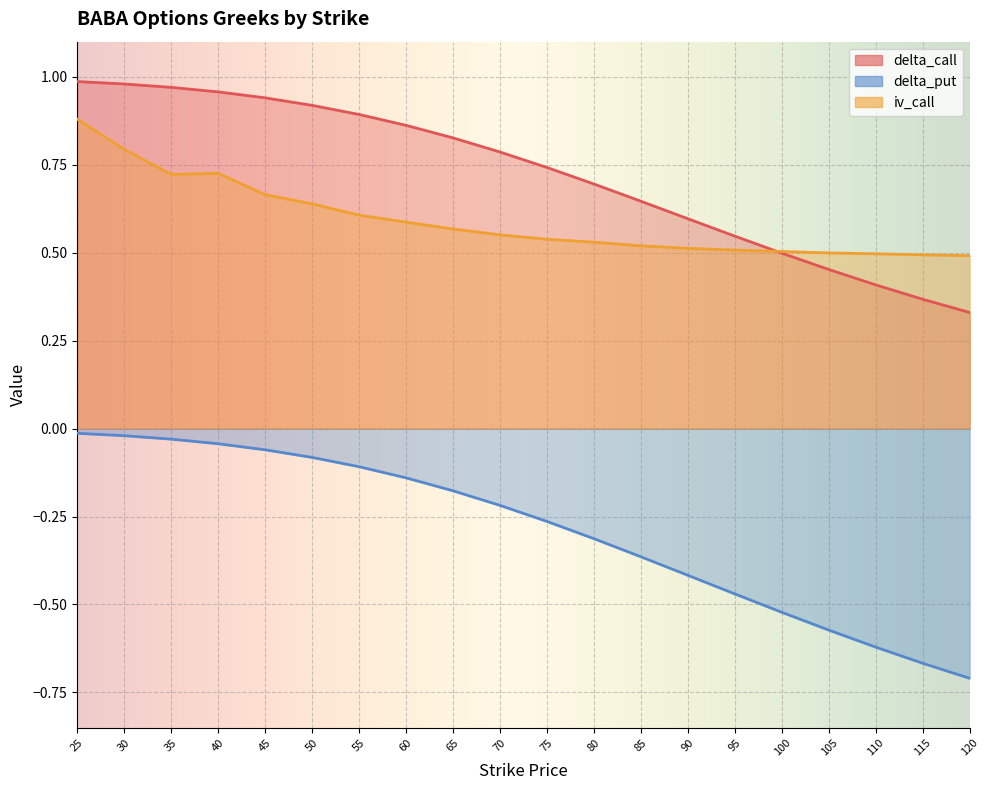

What are all the series names shown in the legend?

delta_call, delta_put, iv_call